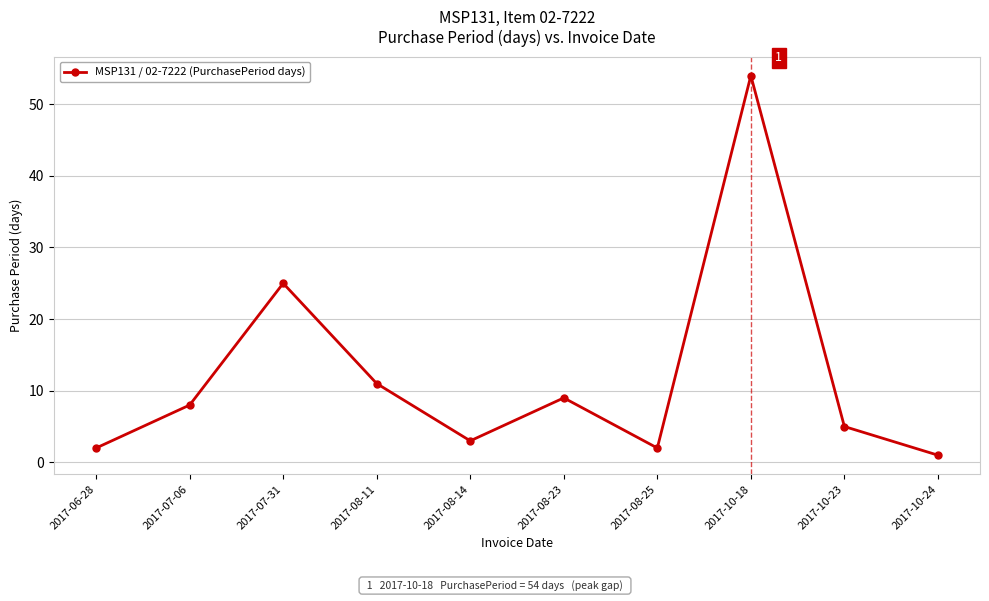

What is the label of the 4th point from the right?

2017-08-25